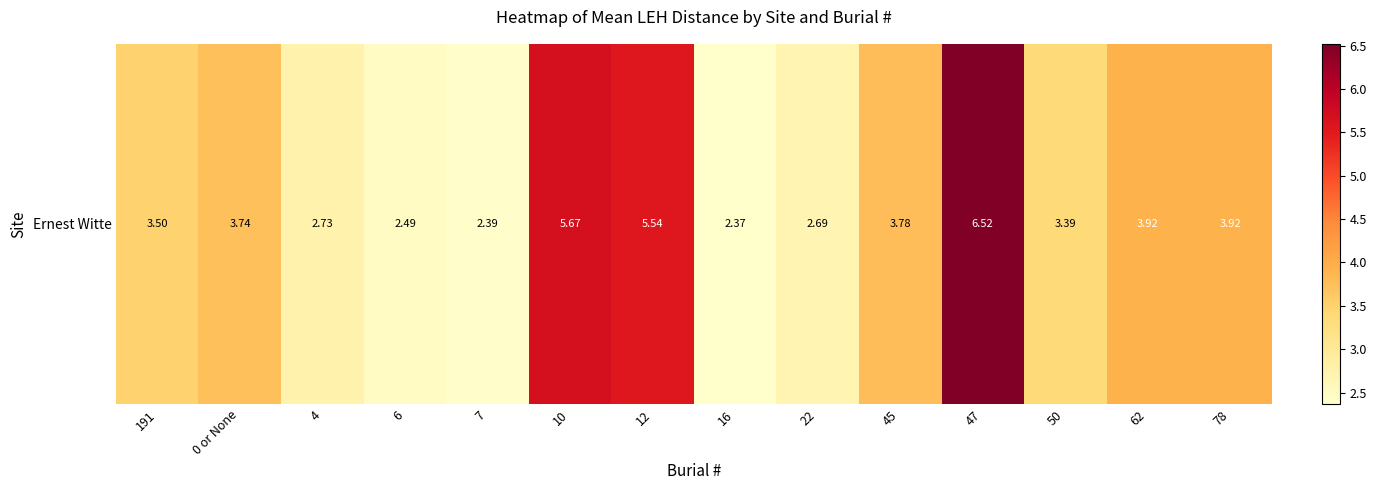

Rank the categories by value from lowest to highest.

16, 7, 6, 22, 4, 50, 191, 0 or None, 45, 78, 62, 12, 10, 47